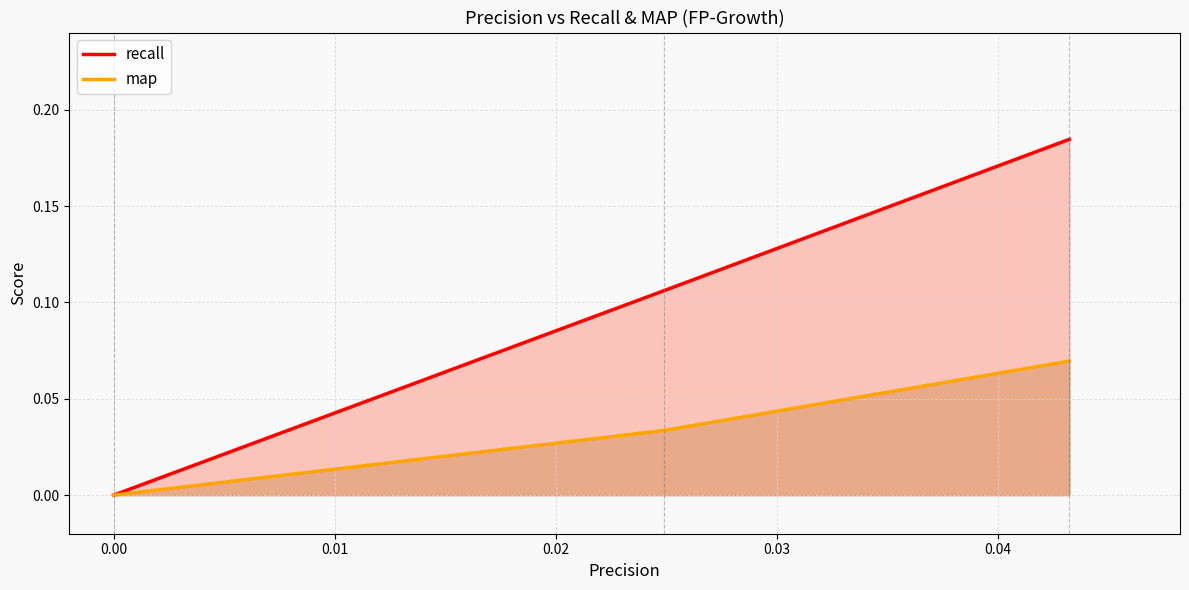

Rank the series by their average value, from highest to lowest.

recall, map